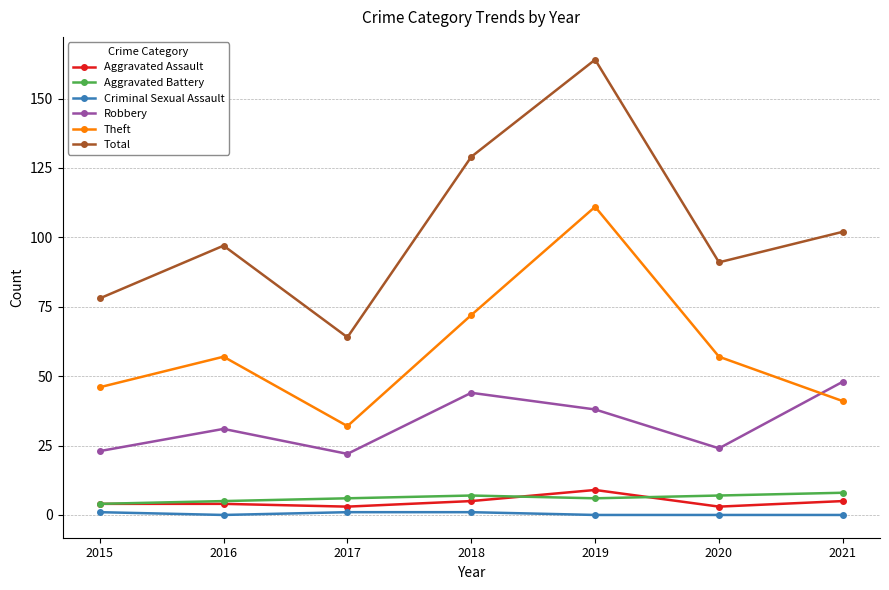

Which category has the highest value across all series?

2019